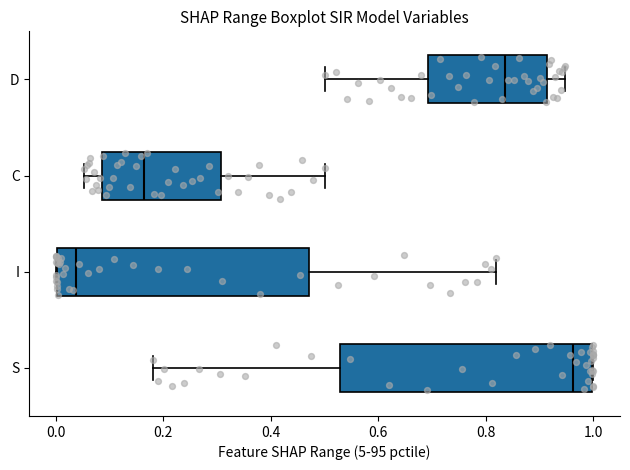

Reading bottom to top, transcribe this box plot: for each box, give where its median line is, the range the box spans, and where its two whiskers end, as read against the x-axis. The values are not printed on the chart, so give them approximately, as read against the axis.

S: median 0.96, box 0.52 to 1.00, whiskers 0.18 to 1.00
I: median 0.04, box 0.00 to 0.48, whiskers 0.00 to 0.82
C: median 0.16, box 0.08 to 0.30, whiskers 0.06 to 0.50
D: median 0.84, box 0.70 to 0.92, whiskers 0.50 to 0.94